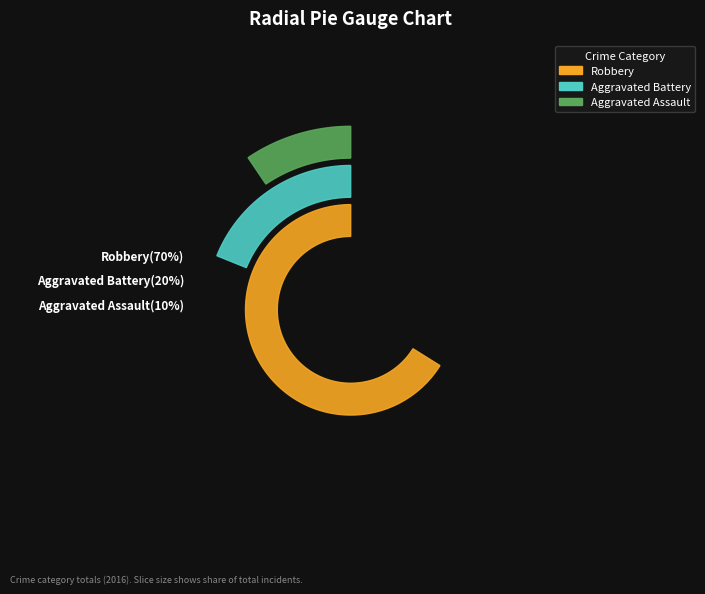

Which category has the smallest portion of the pie?

Aggravated Assault